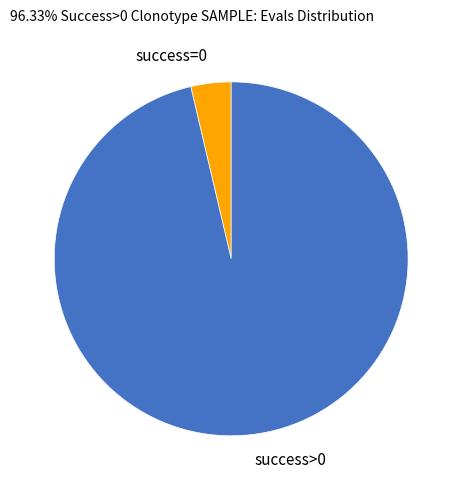

True or false: success>0 accounts for 96% of the total.

True